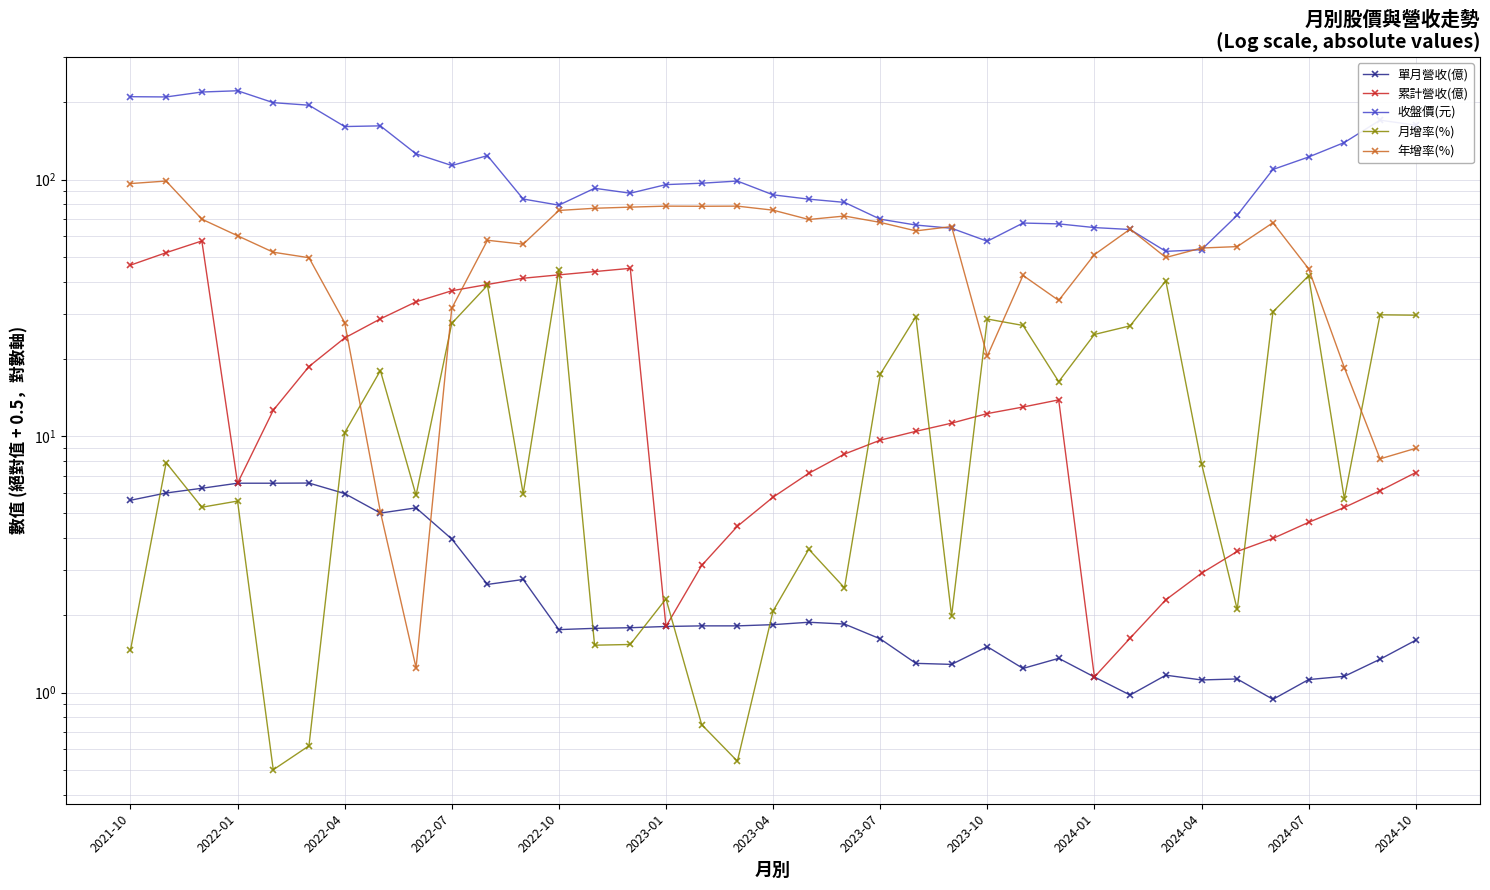

What position from the right is 26?

11